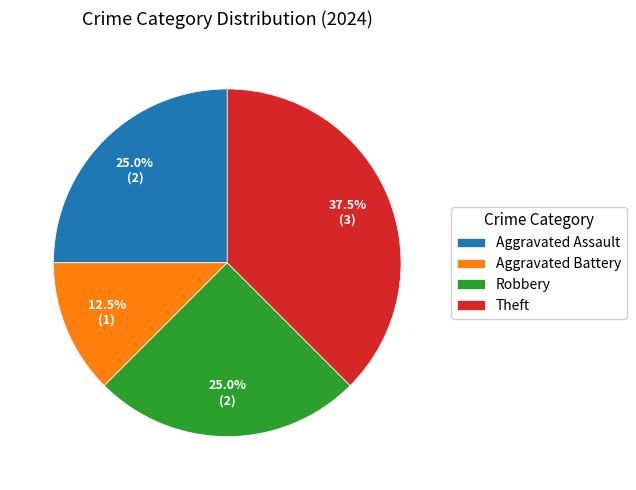

Is it true that Aggravated Battery is 20% of the pie?

False